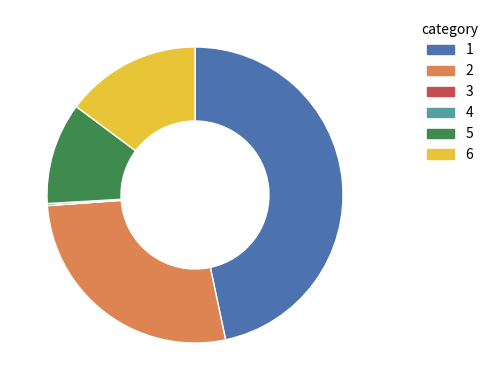

Is there any slice that represents more than half of the pie?

No